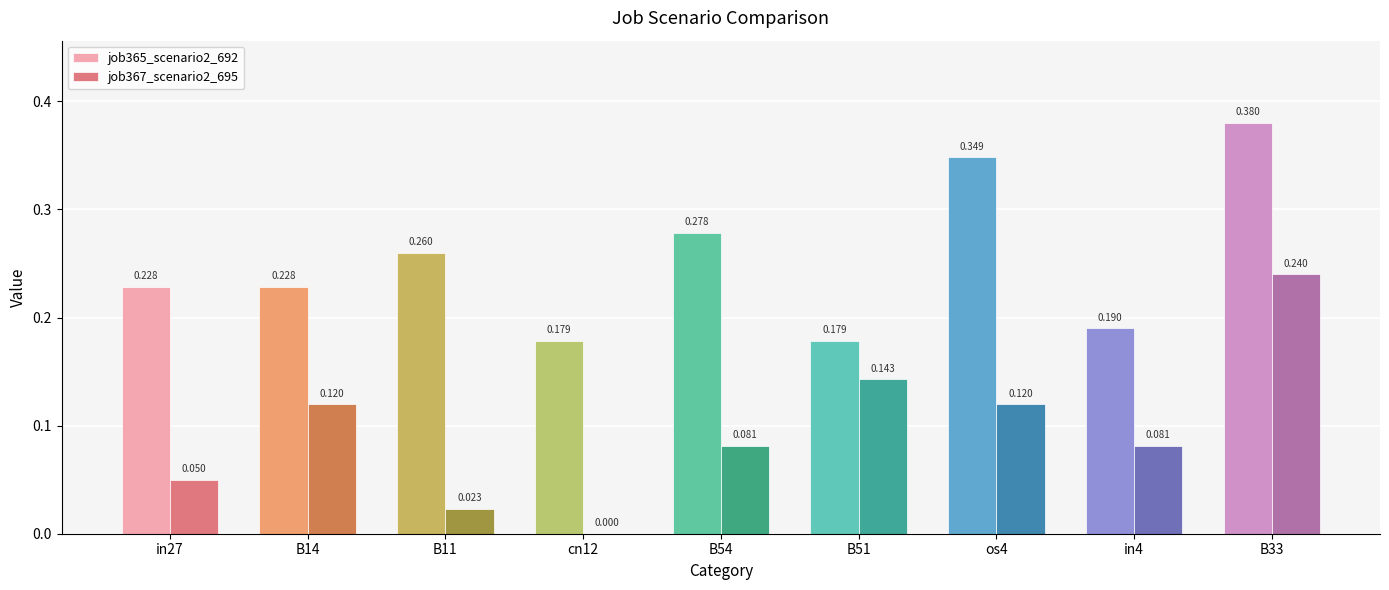

Is the value of job367_scenario2_695 at B14 greater than the value of job365_scenario2_692 at B14?

No